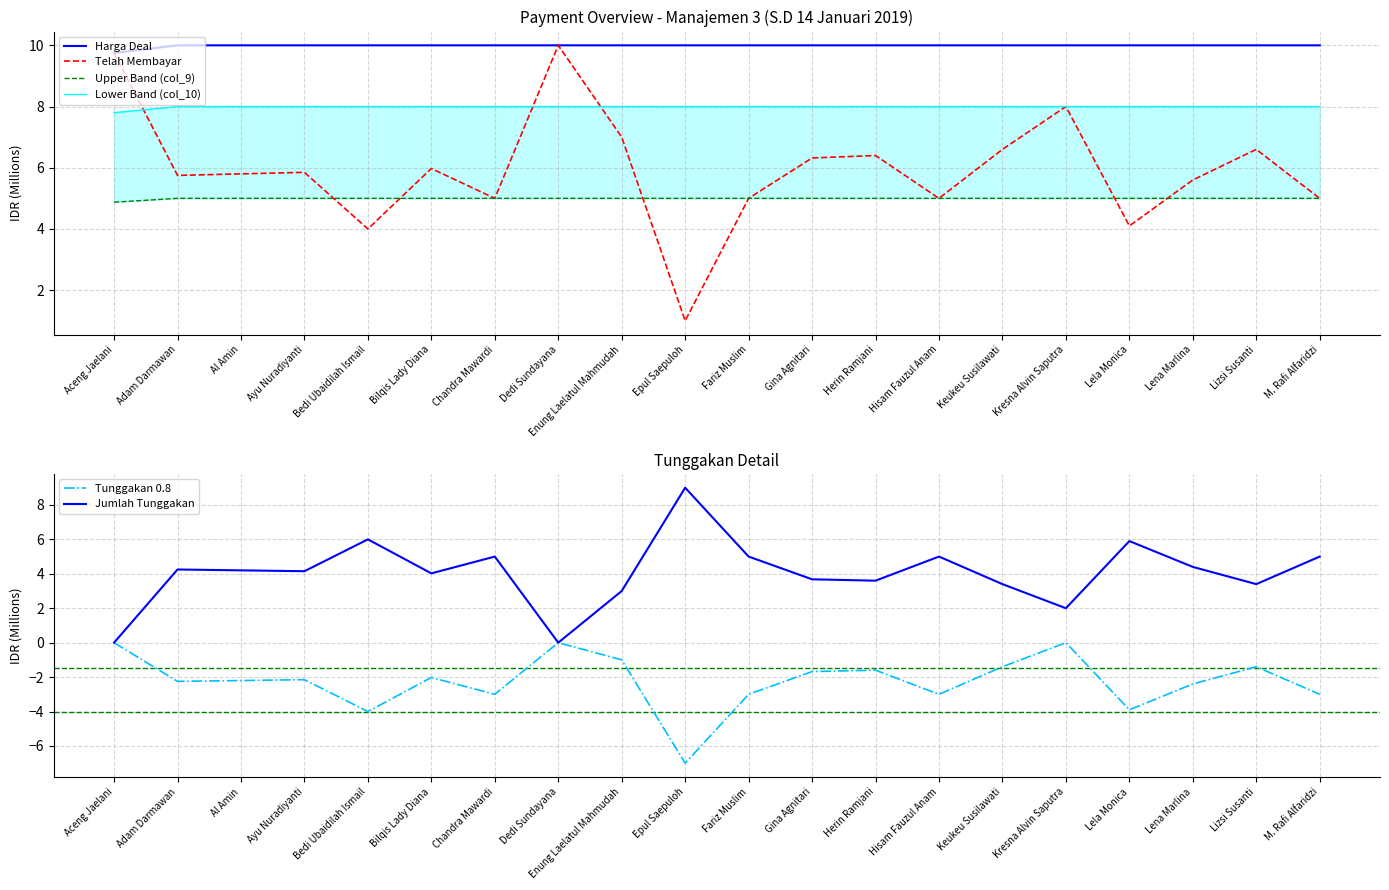

True or false: Jumlah Tunggakan has a value of 3.7 at Gina Agnitari.

True